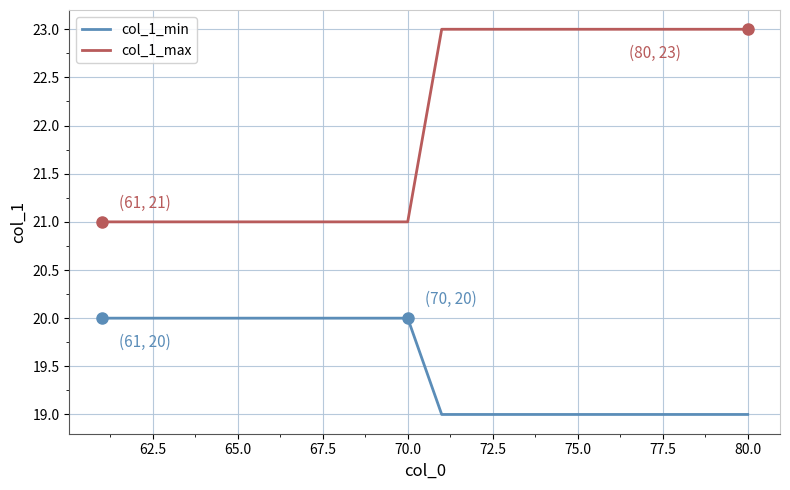

Which series has the largest total across all categories?

col_1_max